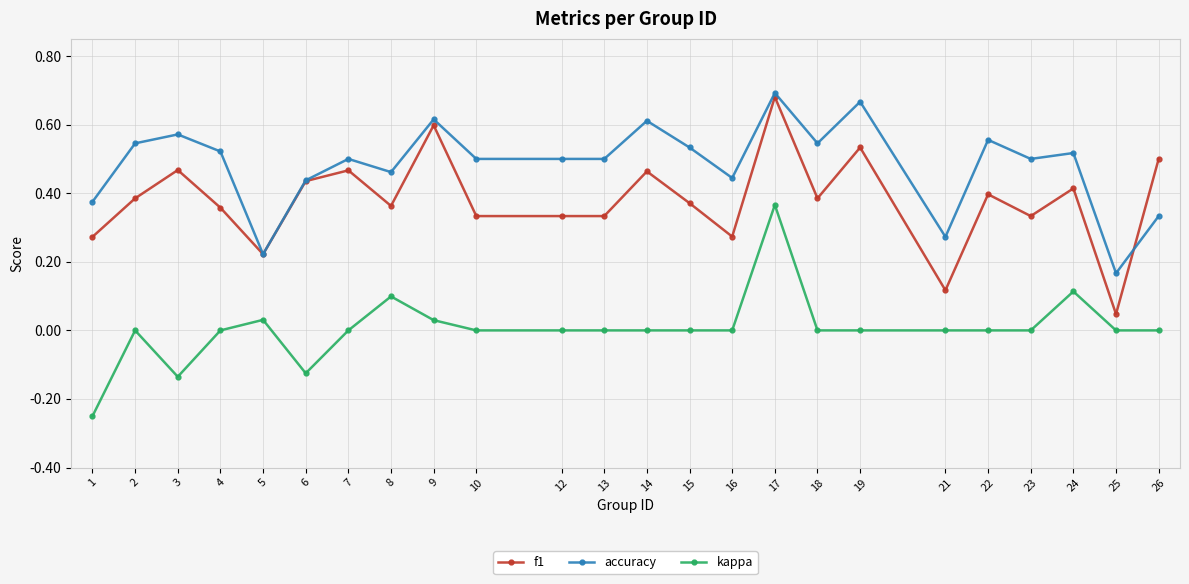

Count the number of categories in the chart.

24